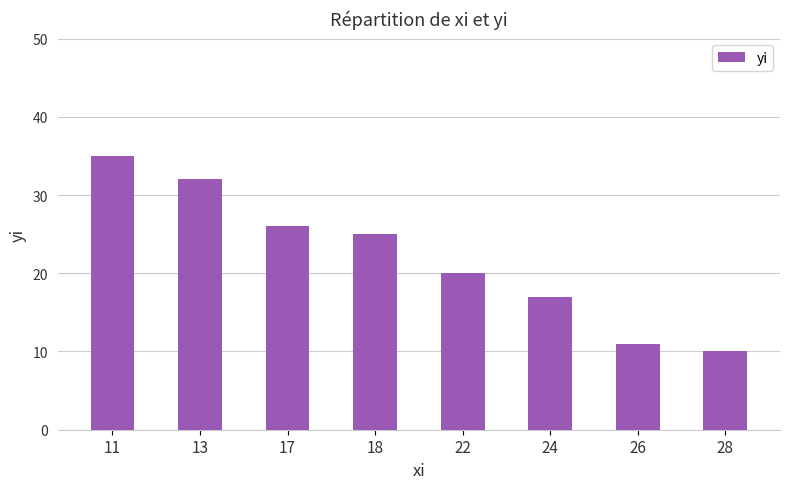

What is the change in value from 17 to 26?

-15